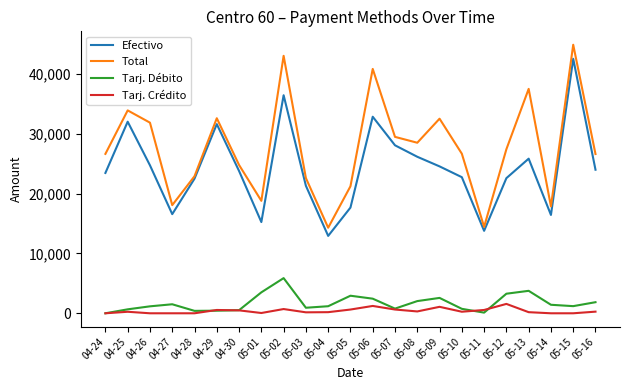

At 05-02, list the series in order from smallest to largest.

Tarj. Crédito, Tarj. Débito, Efectivo, Total